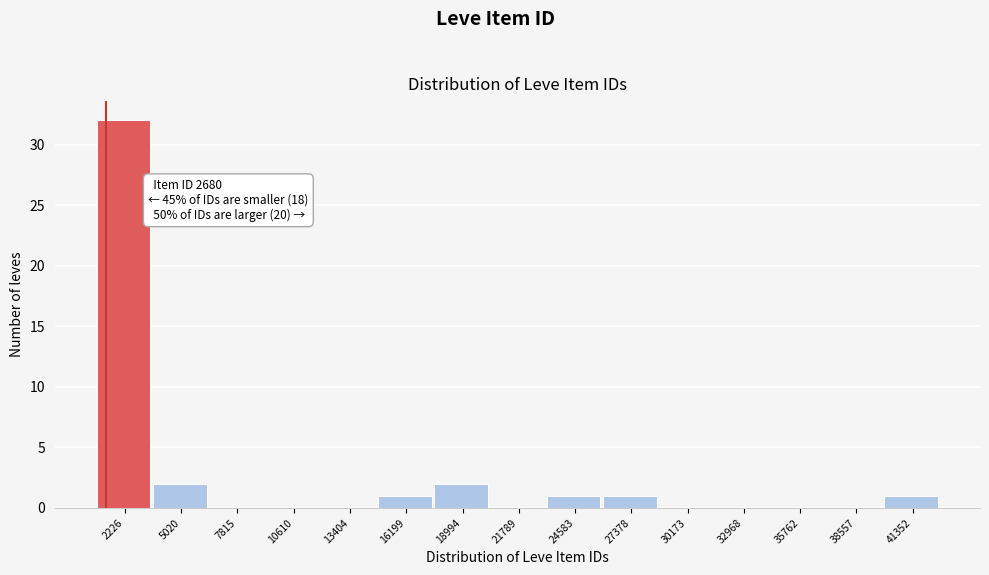

Reading left to right, list all the values displayed in this chart.

2226=32	5020=2	7815=0	10610=0	13404=0	16199=1	18994=2	21789=0	24583=1	27378=1	30173=0	32968=0	35762=0	38557=0	41352=1